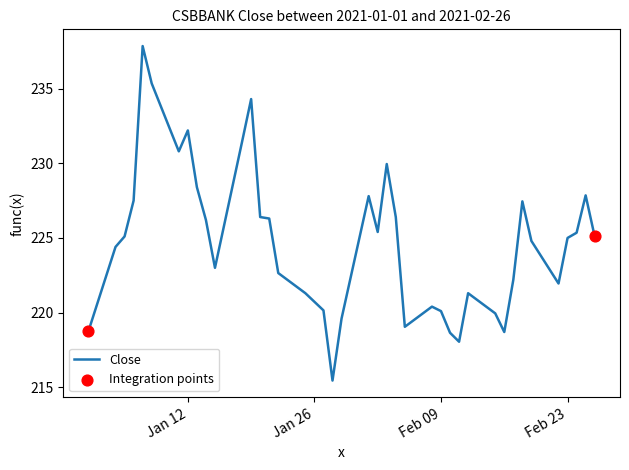

What is the difference between the maximum and minimum values?

22.4